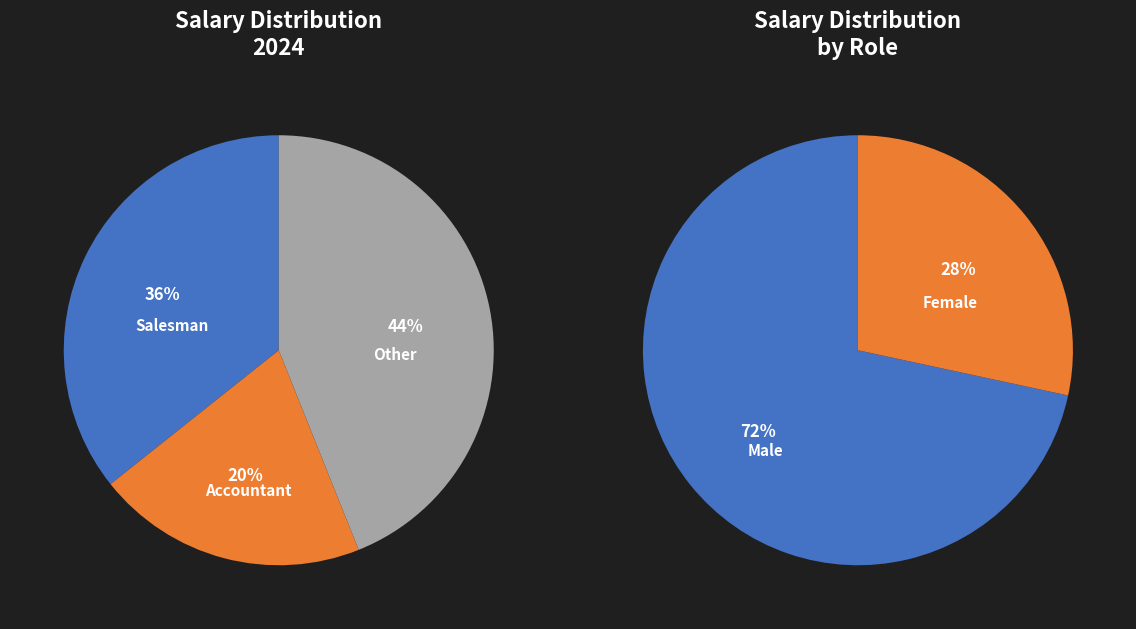

Is the sum of Dwight Schrute and Kevin Malone greater than half?

No